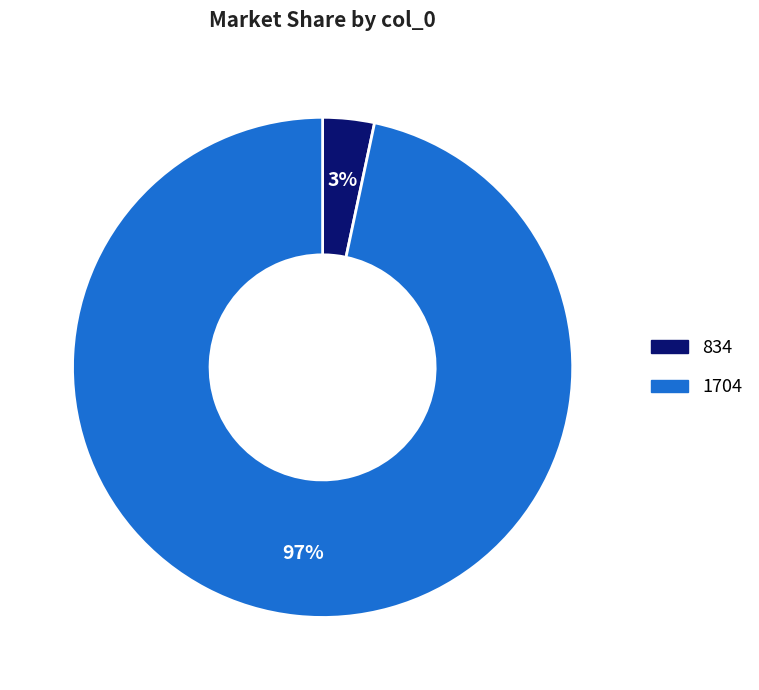

Which category has the smallest portion of the pie?

834